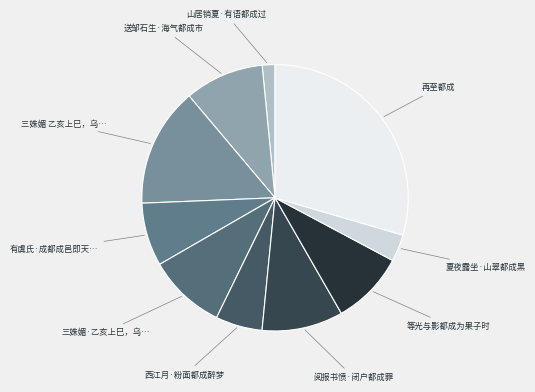

How many slices are in this pie chart?

10